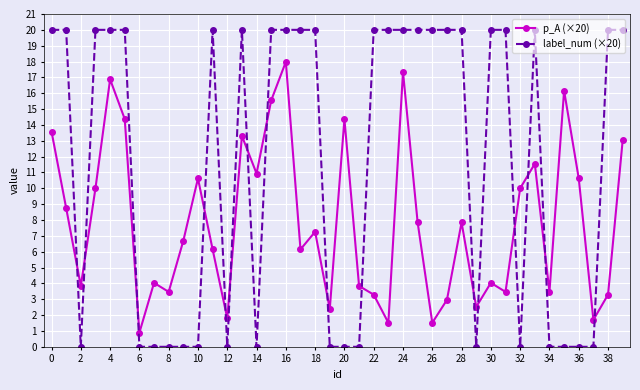

Does the chart have visible grid lines?

Yes